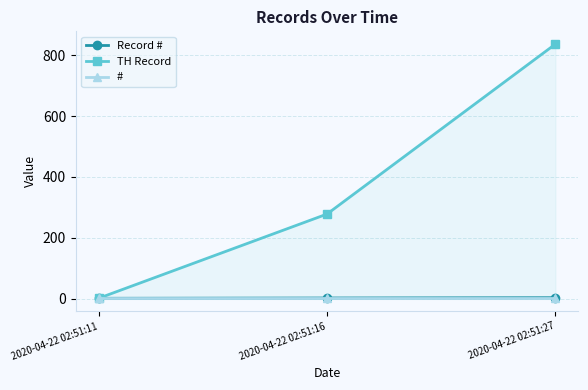

Rank the categories by # value from highest to lowest.

2020-04-22 02:51:11, 2020-04-22 02:51:16, 2020-04-22 02:51:27